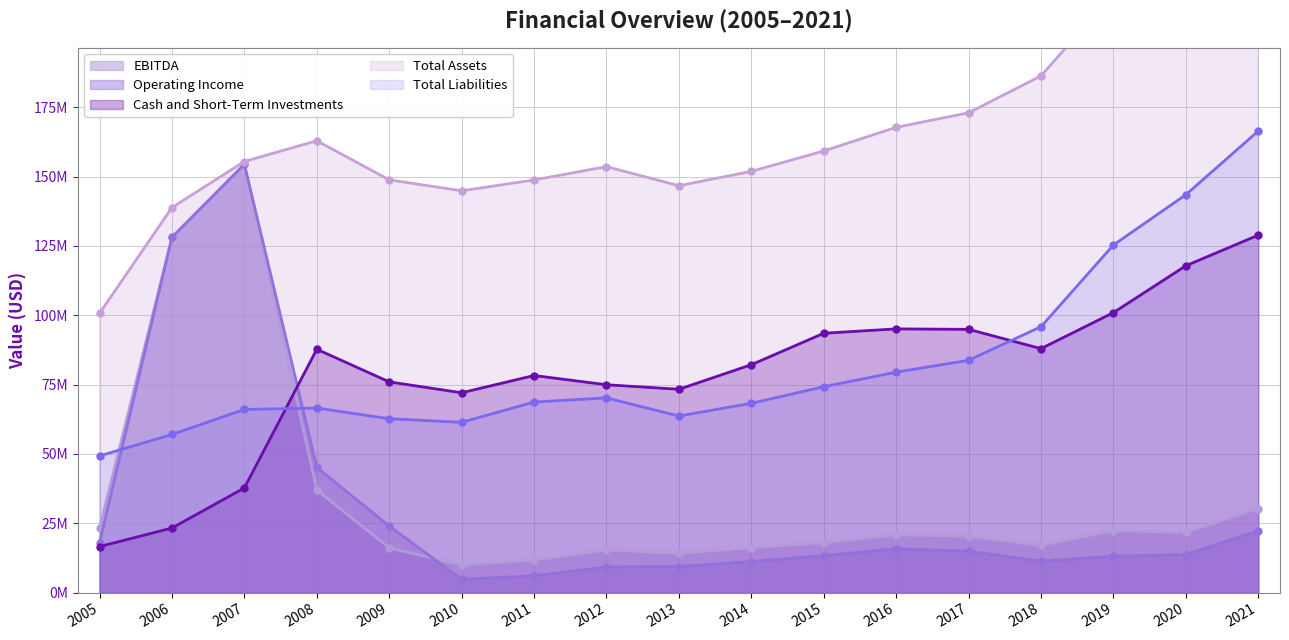

What is the difference between the maximum and second lowest values in the Cash and Short-Term Investments series?

105601620